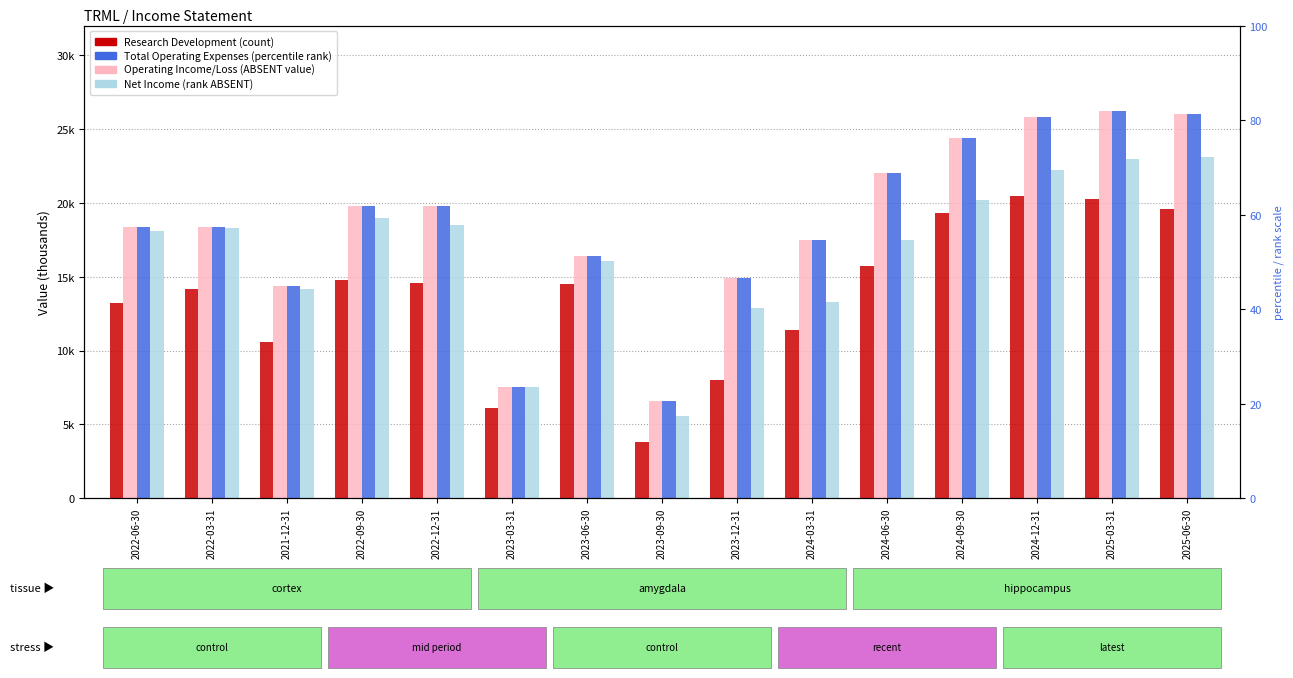

Which series has the largest range (max minus min)?

Total Operating Expenses